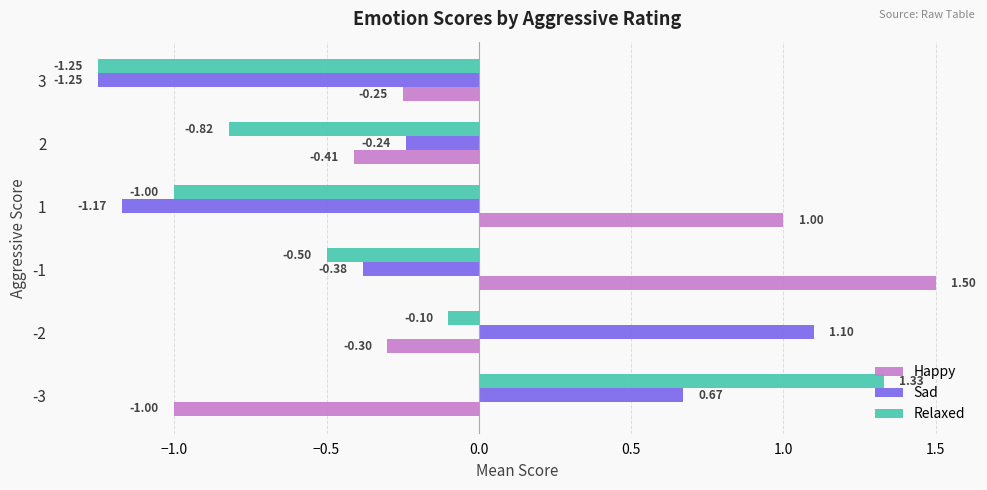

How many values in Relaxed are below zero?

5